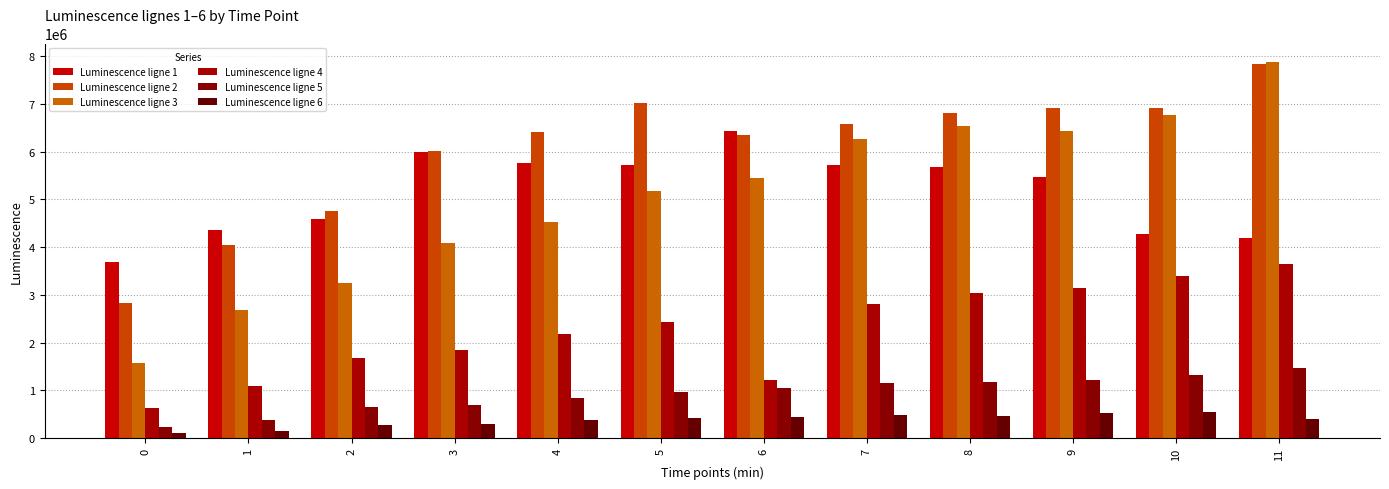

Count the number of categories in the chart.

12